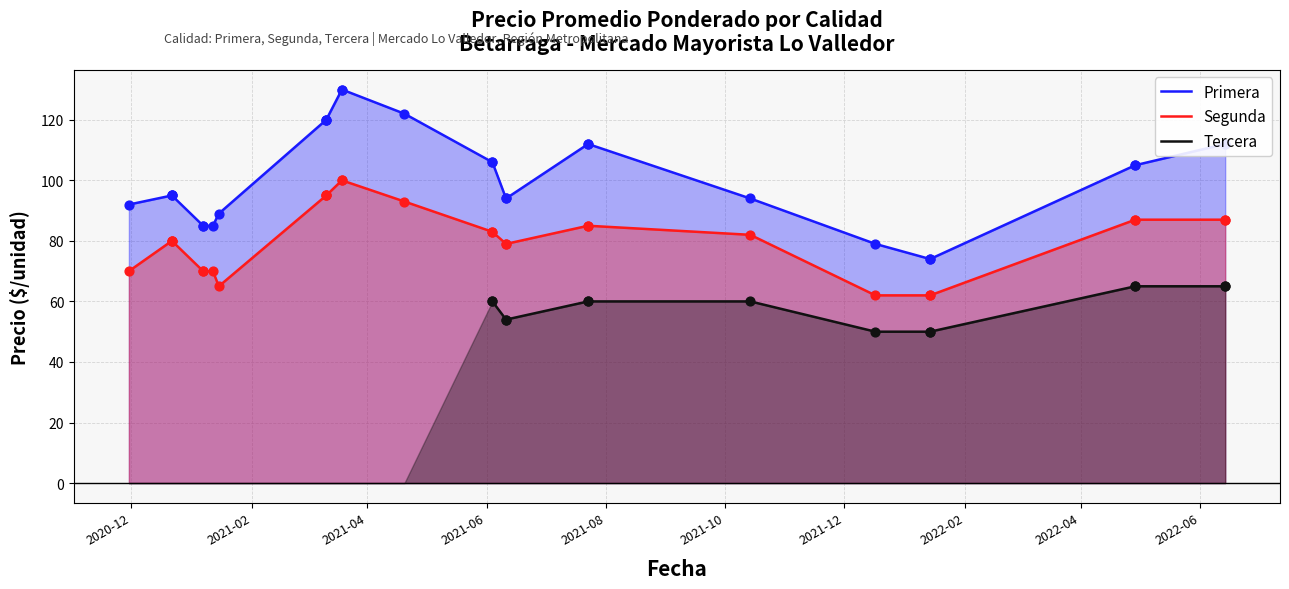

Which series has the largest total across all categories?

Primera